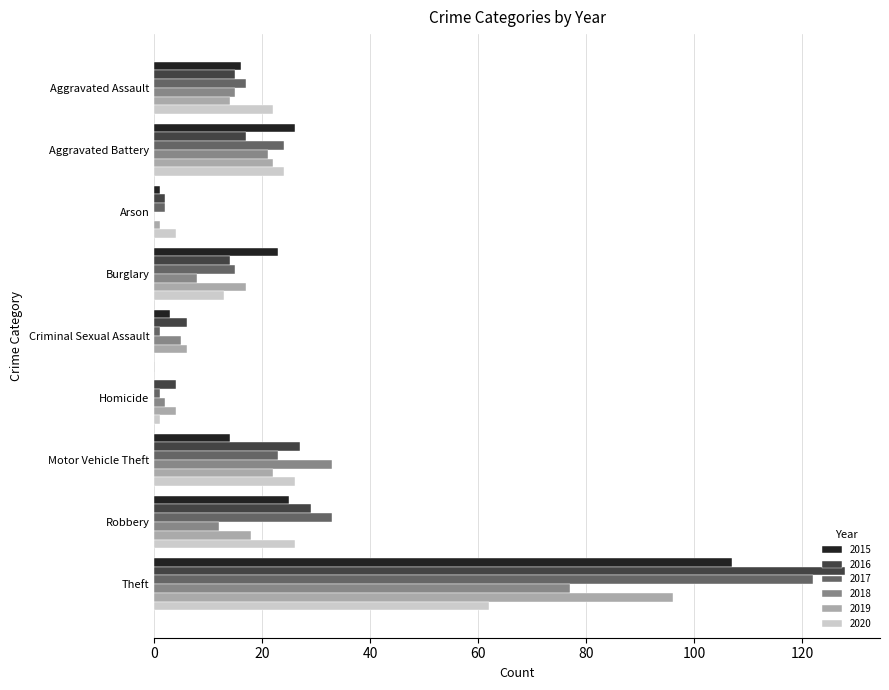

At which category is the sum across all series the highest?

Theft